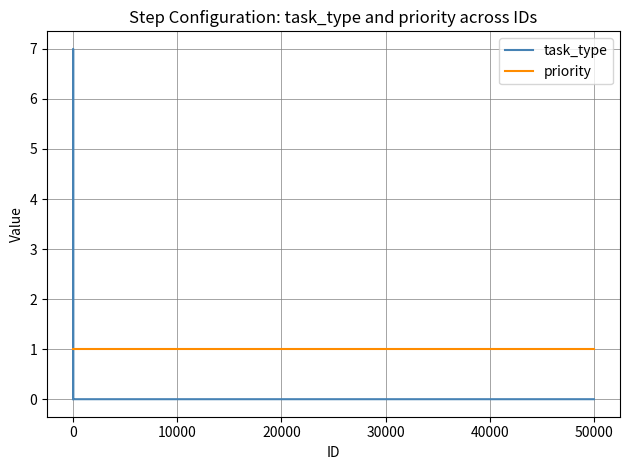

List the series in order of their peak value, lowest first.

priority, task_type